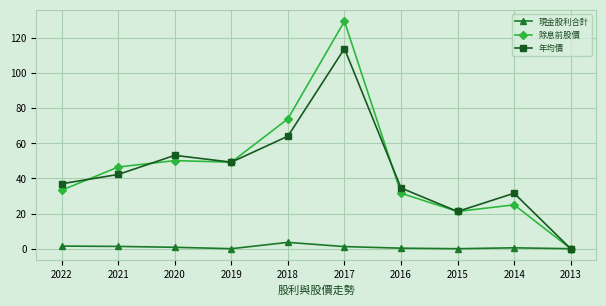

Which series has the largest range (max minus min)?

除息前股價